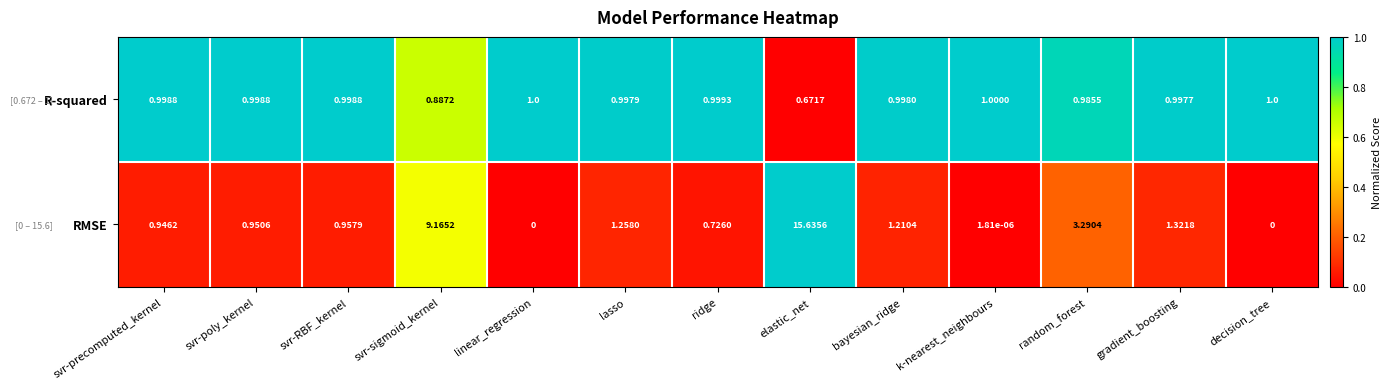

How many values in the RMSE series exceed 0?

11